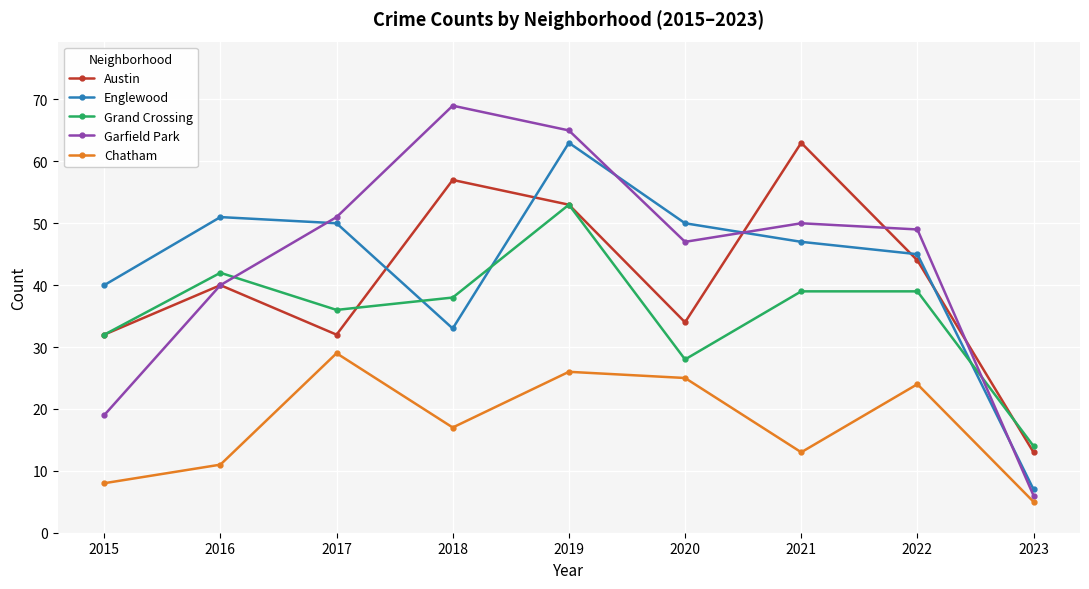

True or false: Grand Crossing and Englewood intersect in this chart.

True